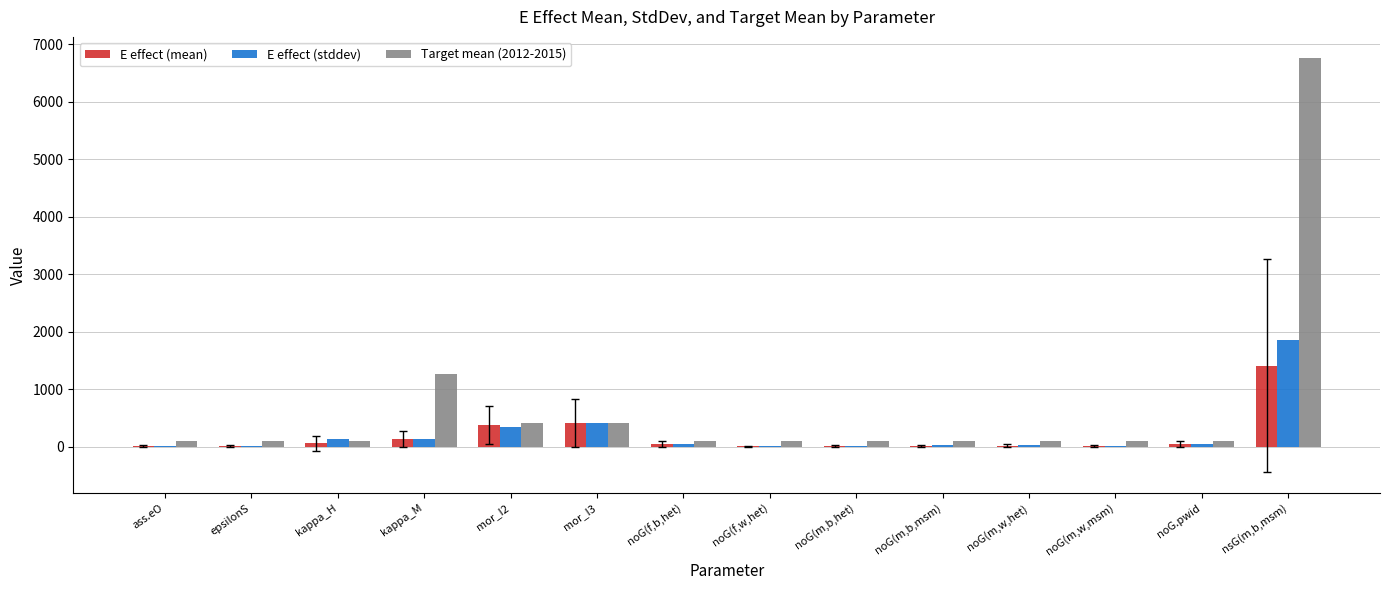

How many categories are shown in the chart?

14